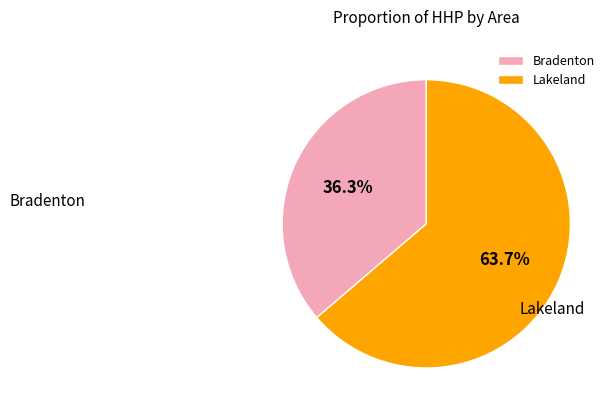

What is the total percentage of Bradenton and Lakeland?

100.0%